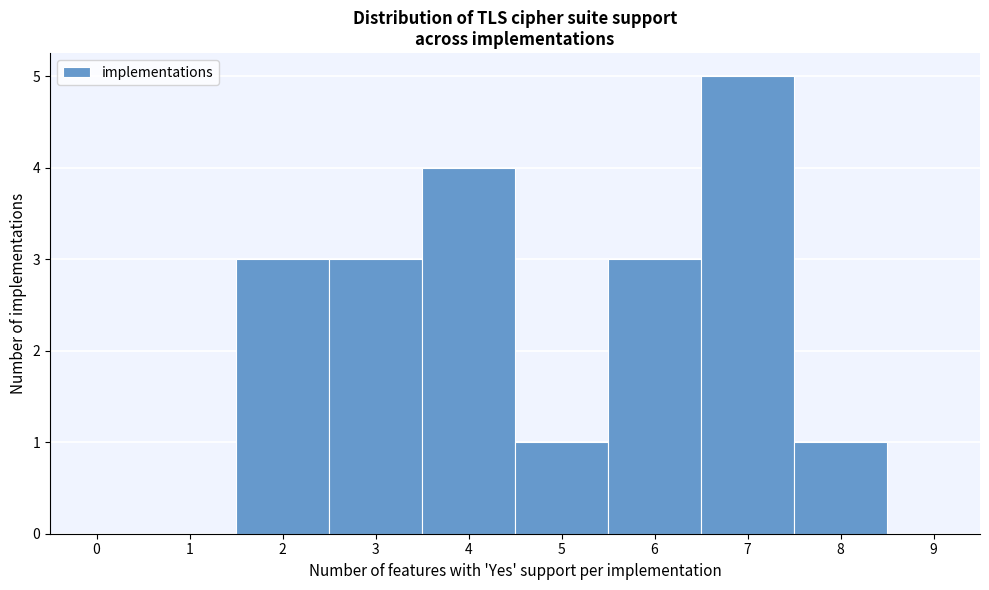

Over which range of the x-axis is the bar tallest?

6.5 to 7.5